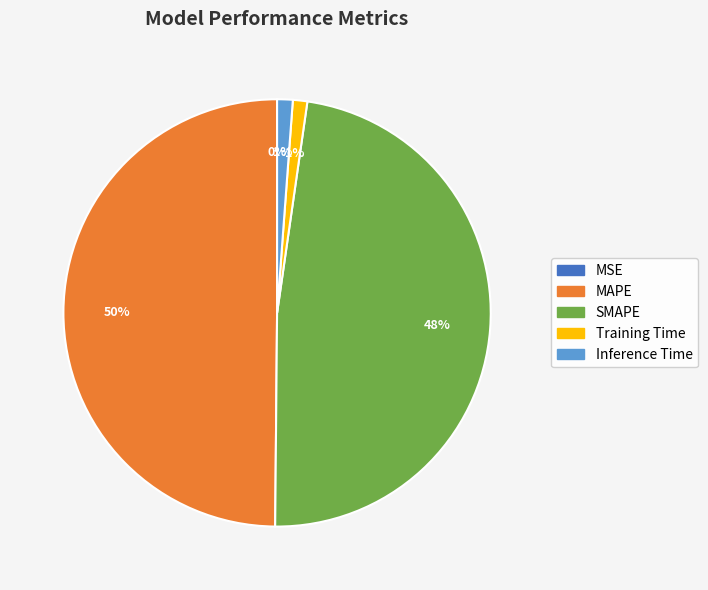

Does Training Time represent more than half of the total?

No